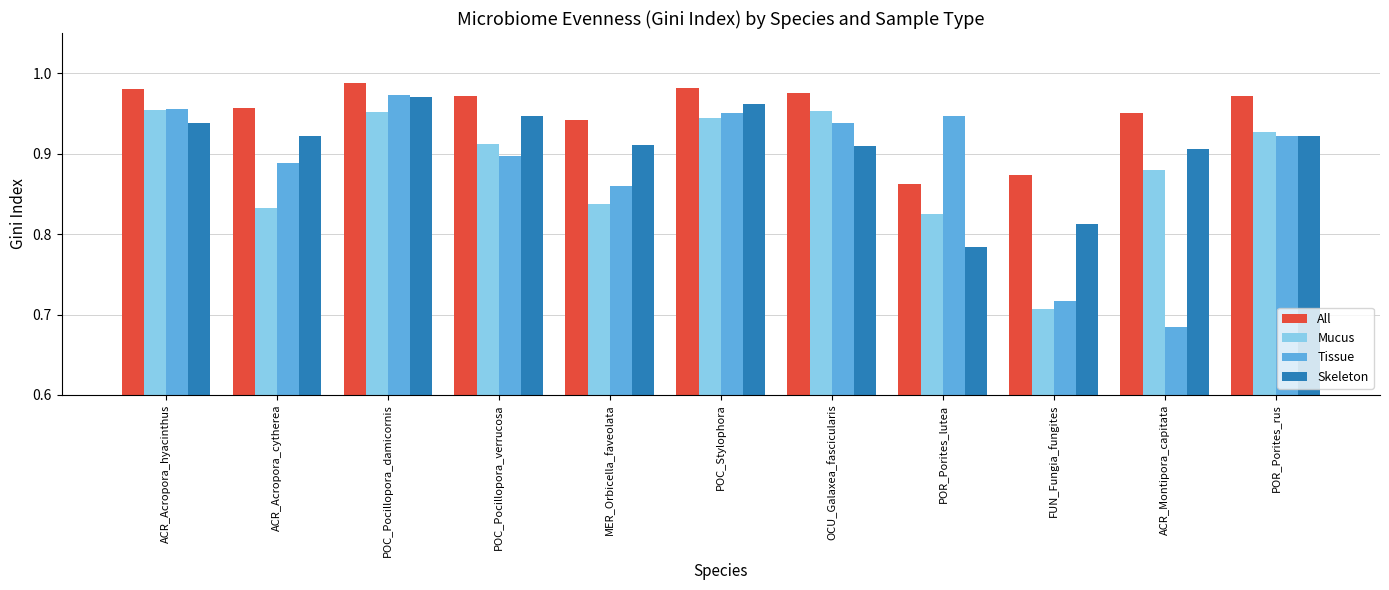

What is the difference between the highest and lowest values at POR_Porites_lutea?

0.2